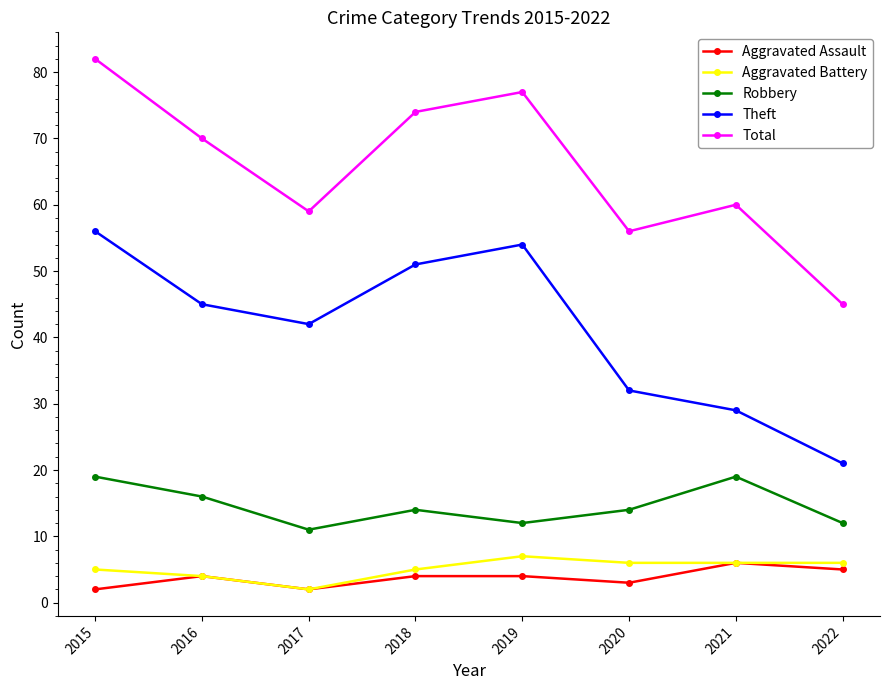

How many interior local peaks does the Theft series have?

1